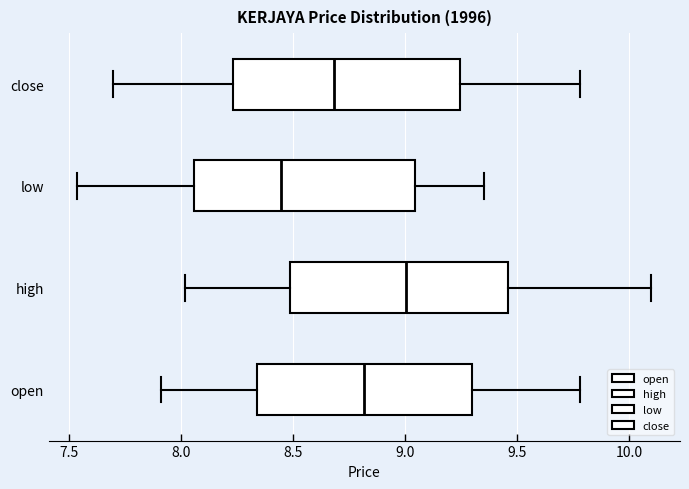

Reading bottom to top, read every box against the x-axis: the position of its median line, the range the box covers, and the ends of its whiskers. The values are not printed on the chart, so give them approximately, as read against the axis.

open: median 8.80, box 8.35 to 9.30, whiskers 7.90 to 9.80
high: median 9.00, box 8.50 to 9.45, whiskers 8.00 to 10.10
low: median 8.45, box 8.05 to 9.05, whiskers 7.55 to 9.35
close: median 8.70, box 8.25 to 9.25, whiskers 7.70 to 9.80